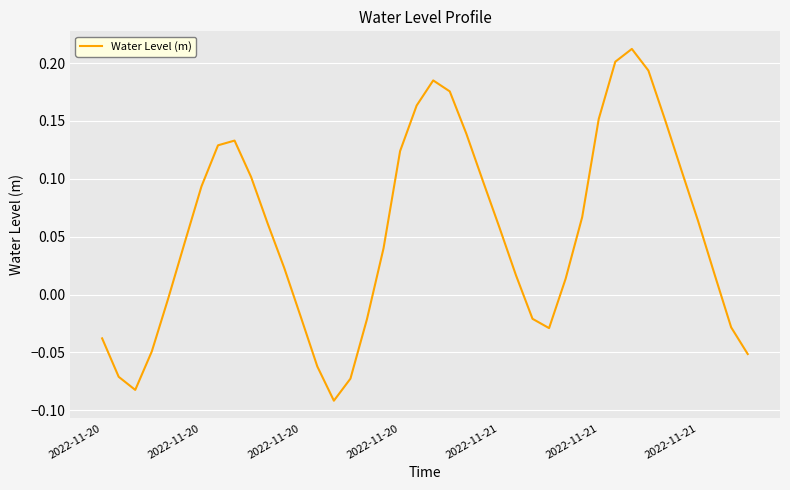

What is the difference between the maximum and minimum values?

0.3